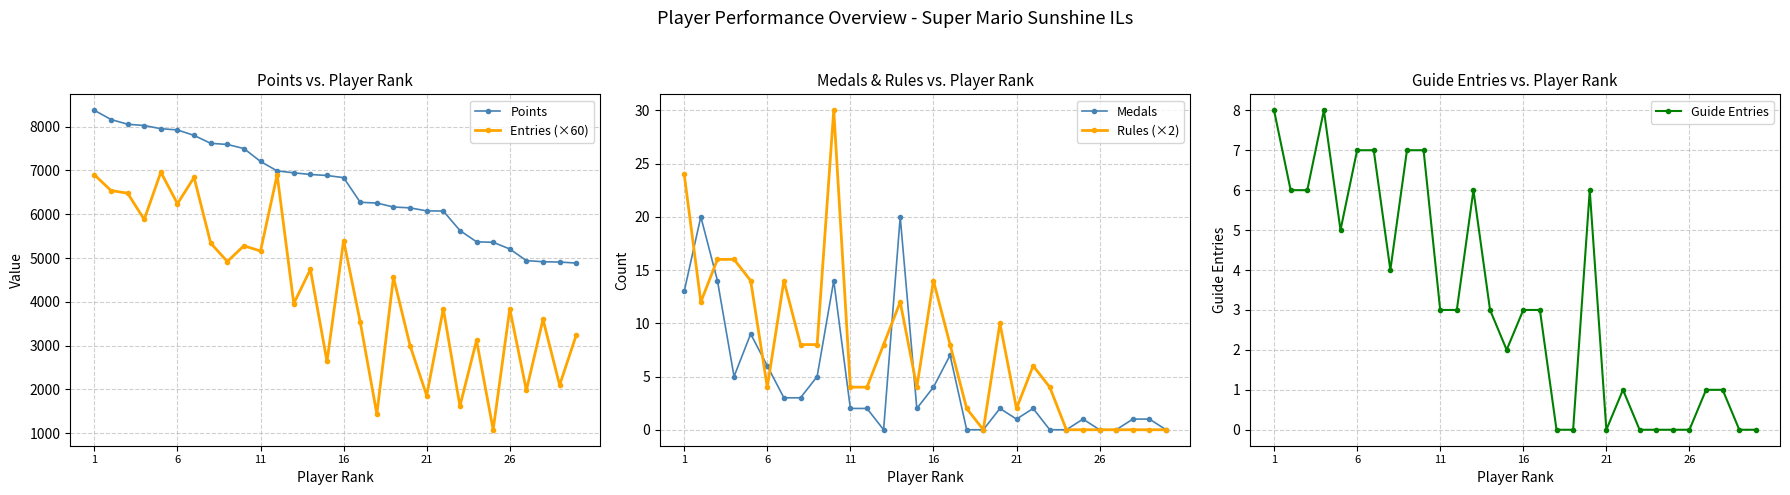

The value of Rules (×2) at 16 is 7. True or false?

False